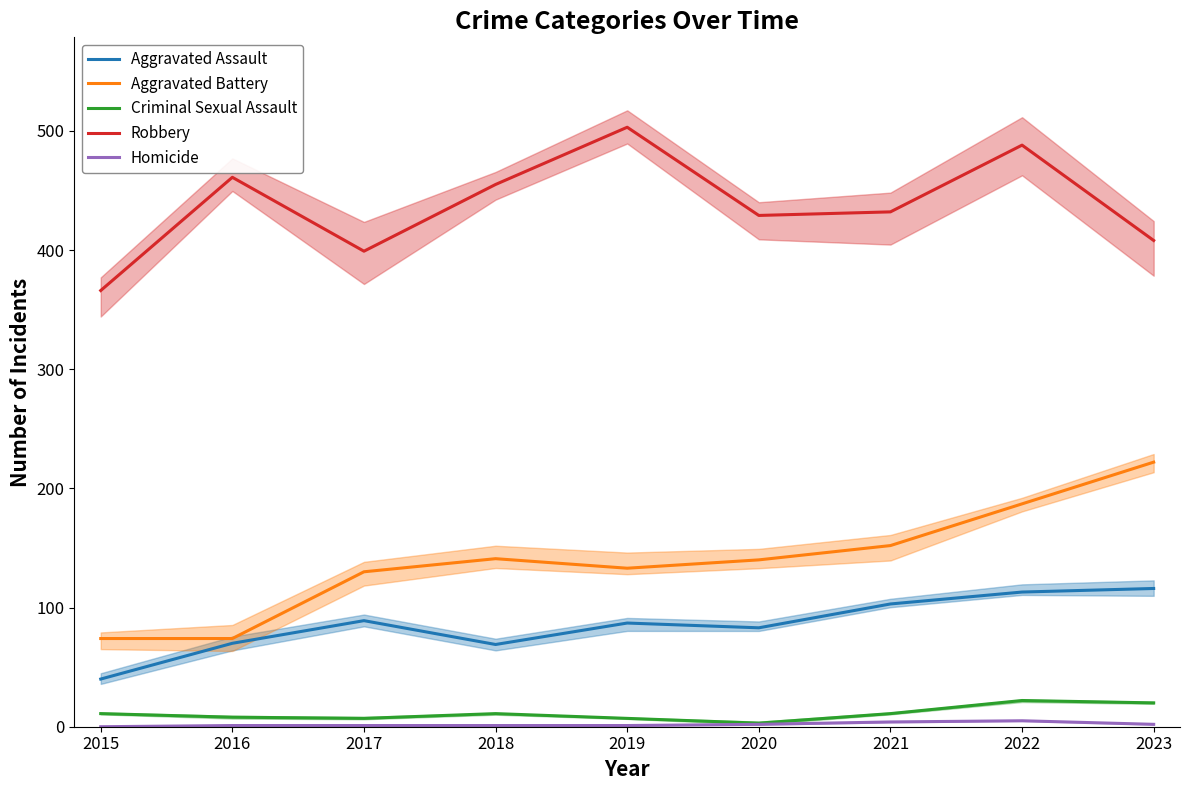

What is the difference between the maximum and second lowest values in the Aggravated Assault series?

47